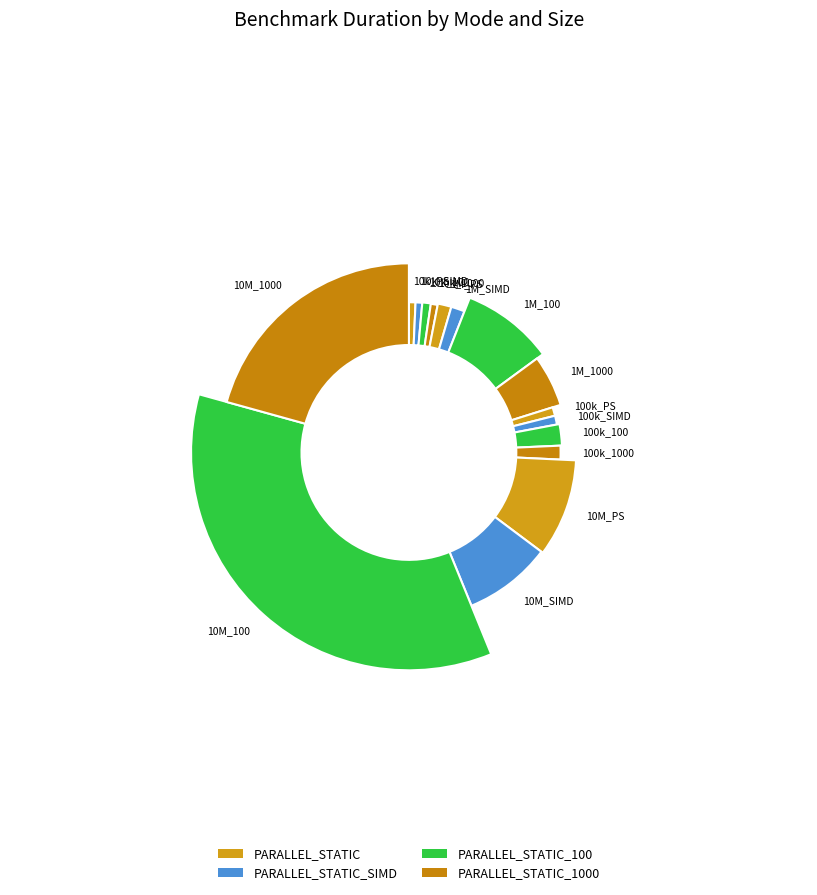

Approximately how many times larger is the value at size:10000000_PARALLEL_STATIC_100 compared to size:10000_PARALLEL_STATIC_100?

38.8